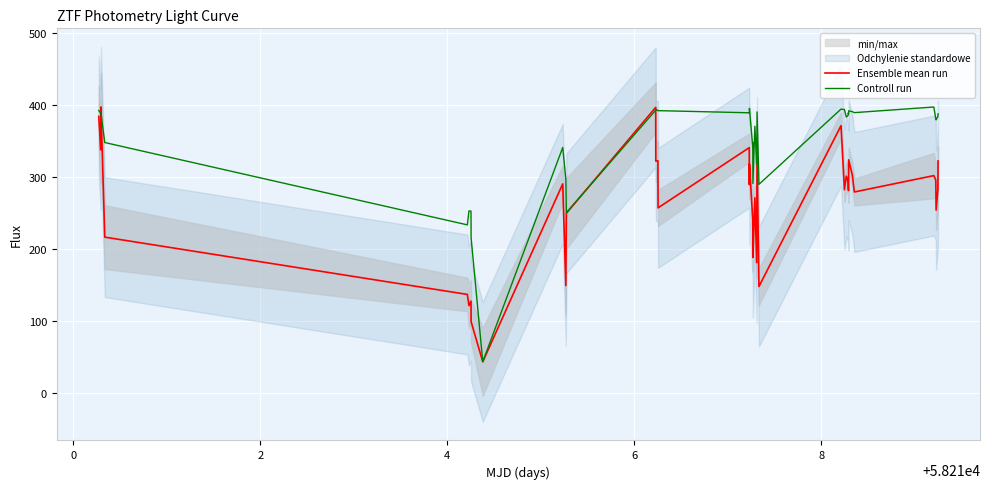

True or false: Ensemble mean run and Controll run cross at least once.

True